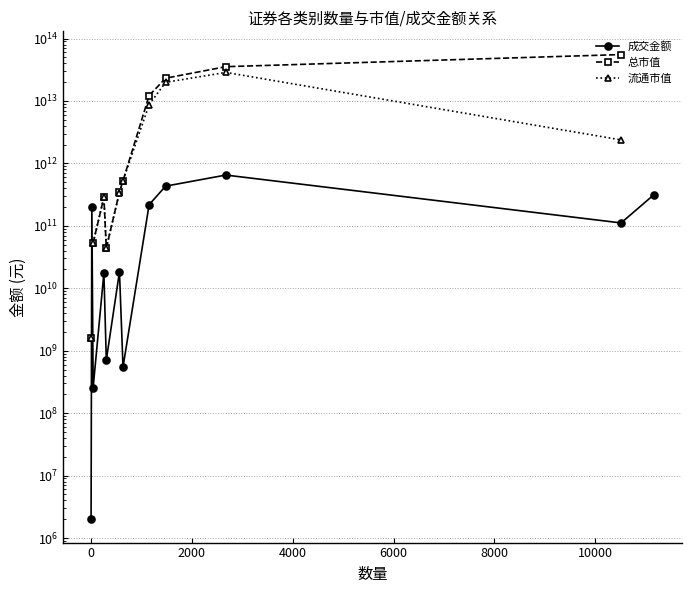

At how many categories does at least one series exceed 14415372843386?

3